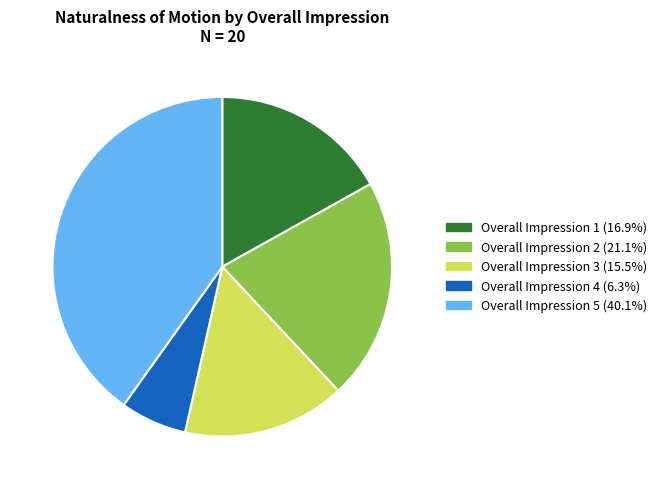

Count the number of slices in the pie.

5